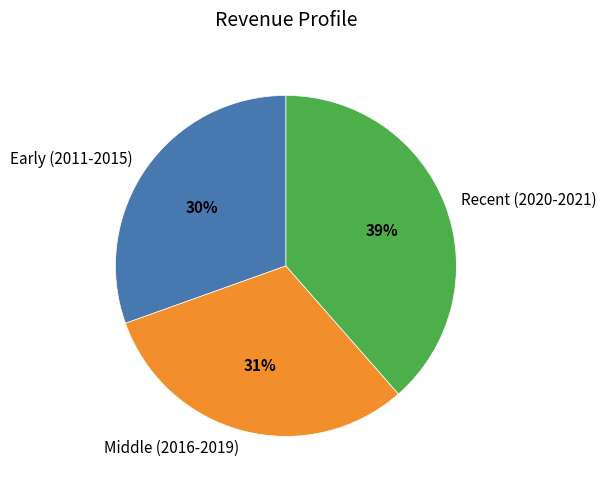

Does any single category account for the majority?

No